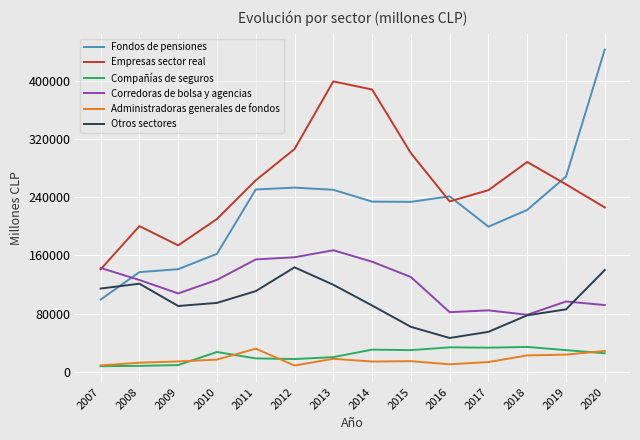

What is the lowest value of the Fondos de pensiones series?

99505